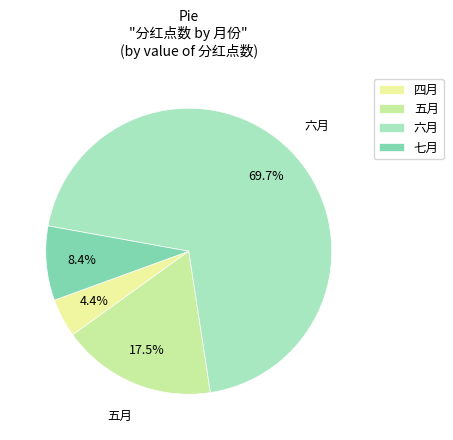

To the nearest percent, what is the difference between the largest and smallest slice percentages?

65%